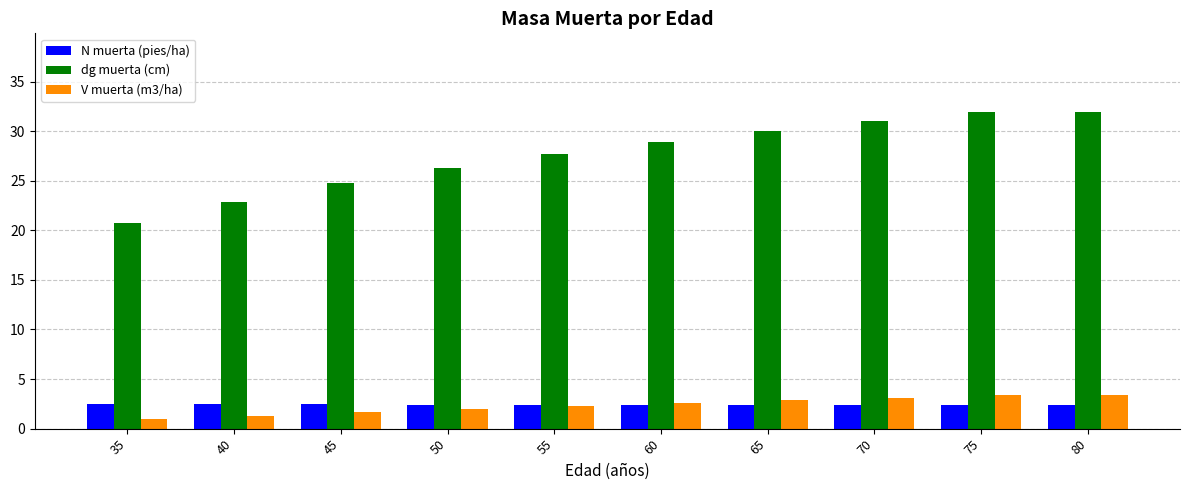

The value of V muerta (m3/ha) at 50 is 2.0. True or false?

True